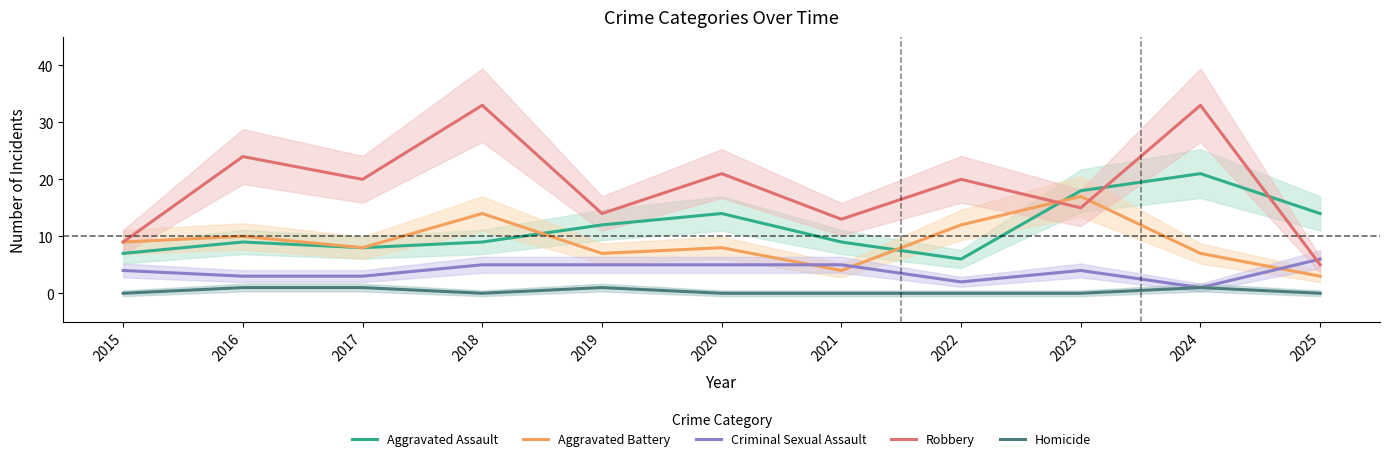

Is the value of Homicide at 2025 greater than the value of Robbery at 2020?

No